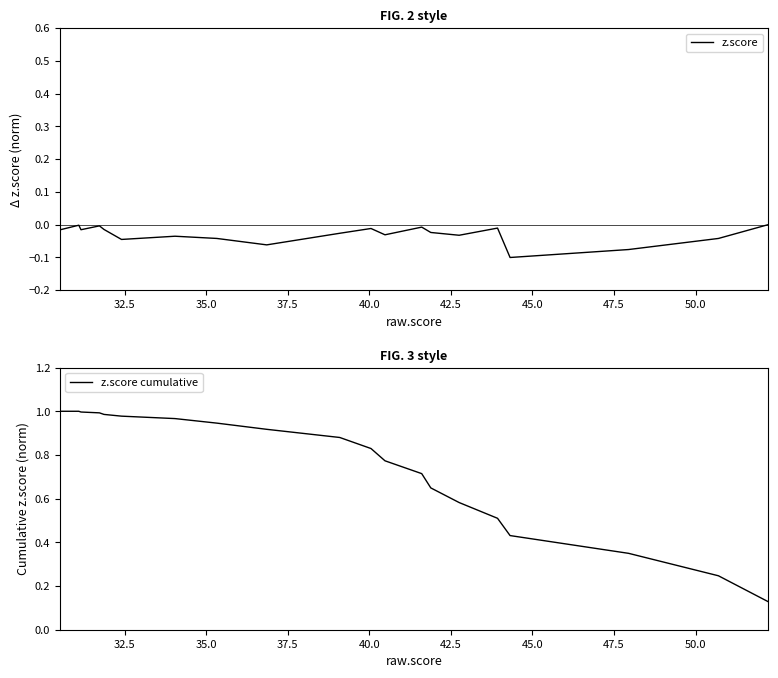

Rank the series by their maximum value, from lowest to highest.

z.score, z.score cumulative